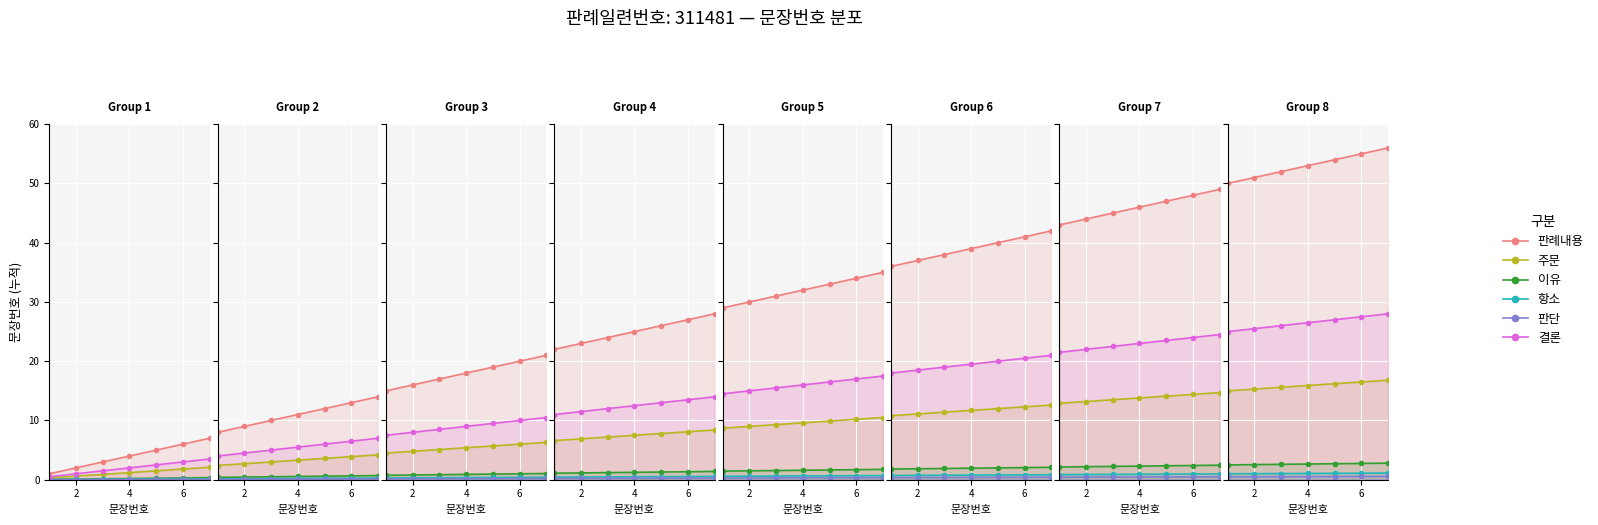

Which series has the widest spread of values?

판례내용